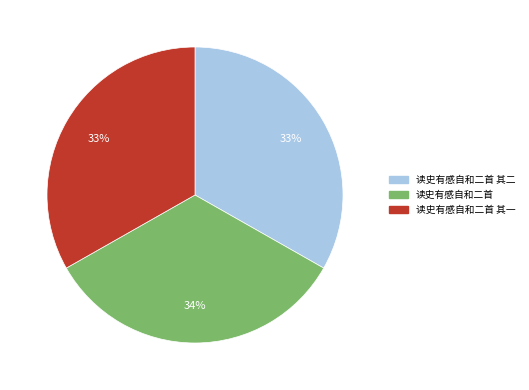

True or false: 读史有感自和二首 accounts for 34% of the total.

True